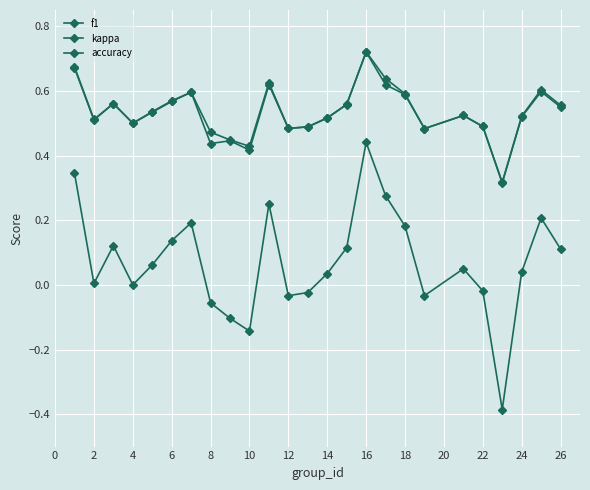

How many categories are shown in the chart?

25